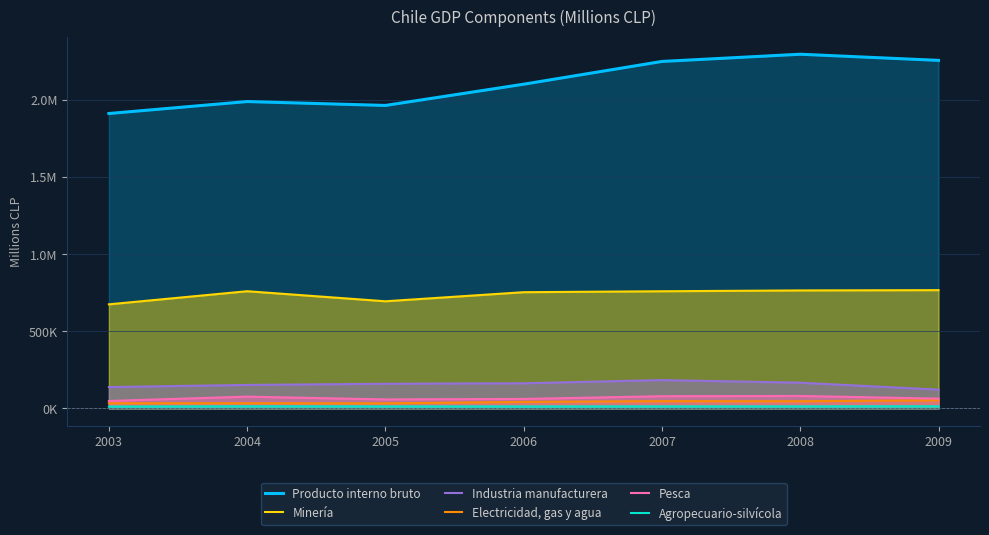

Between 2009 and 2005, which is larger?

2009